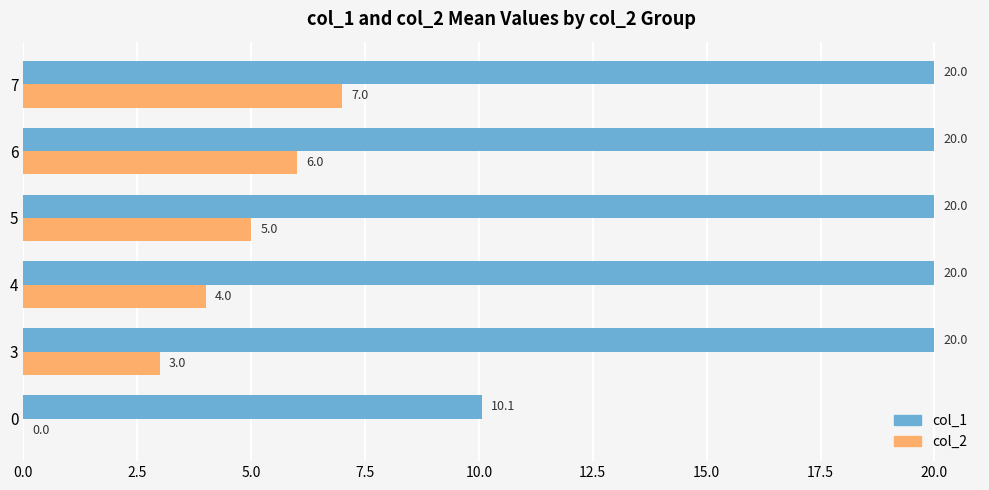

How many col_2 values are between 3 and 6?

4